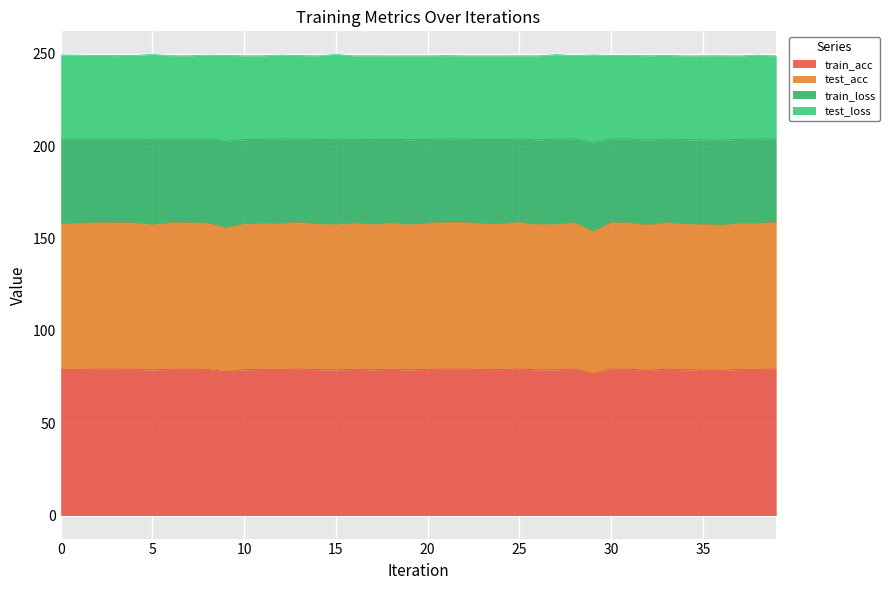

What is the difference between the train_acc values at 20 and 3?

0.1